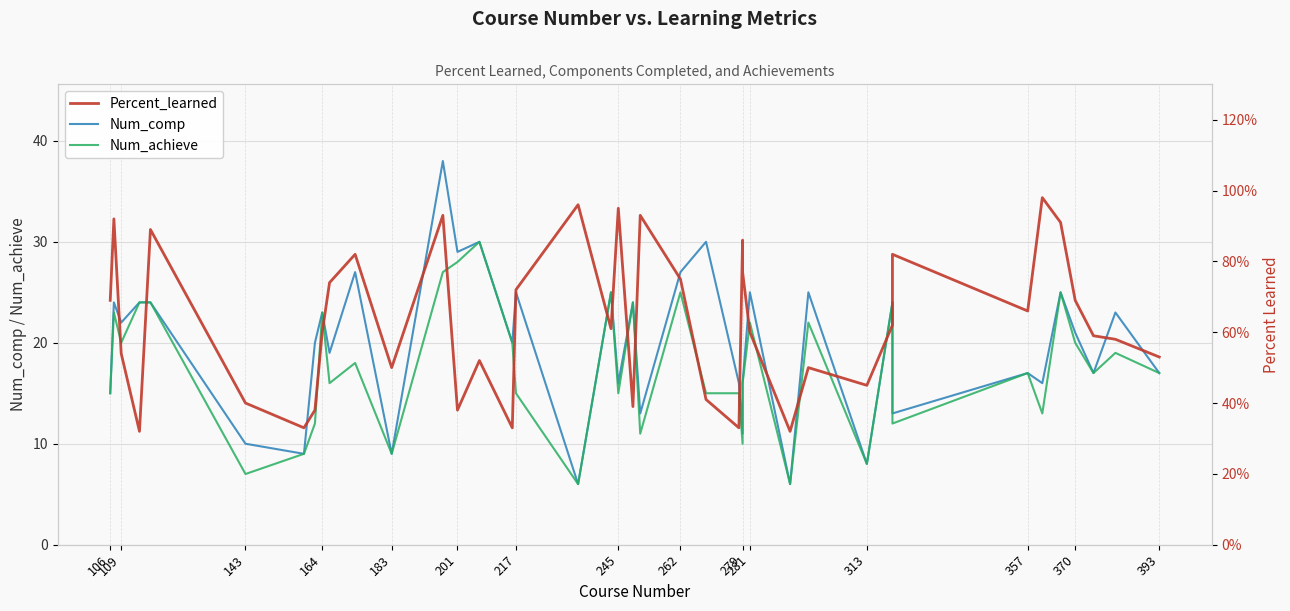

True or false: Num_comp has a value of 3.0 at 21.

False